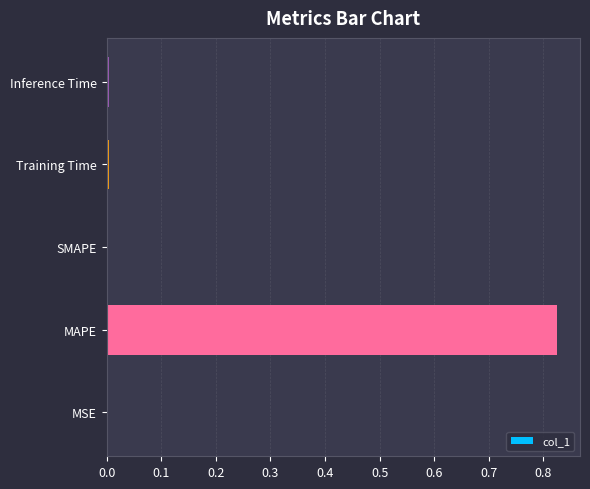

True or false: the data shows 0.0 at MSE.

True